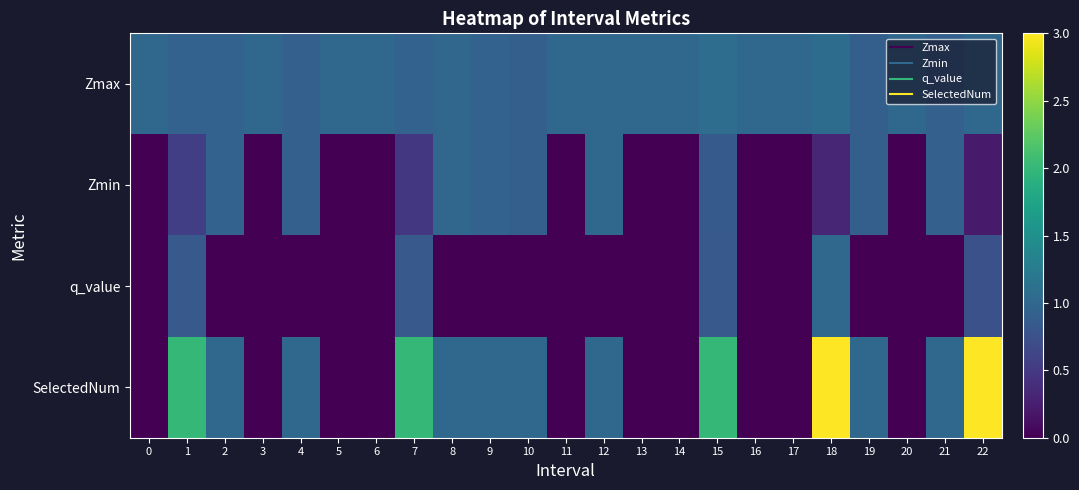

Which label corresponds to the largest value in the chart?

18